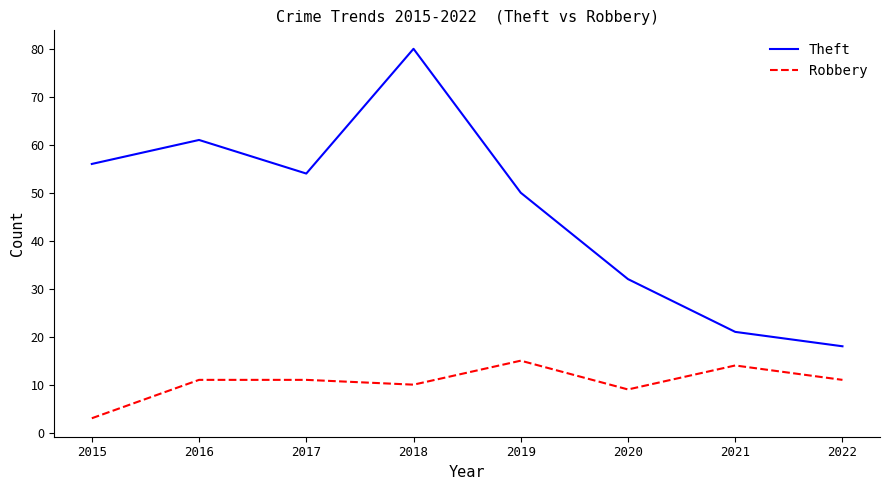

Which category has the lowest value in the Robbery series?

2015